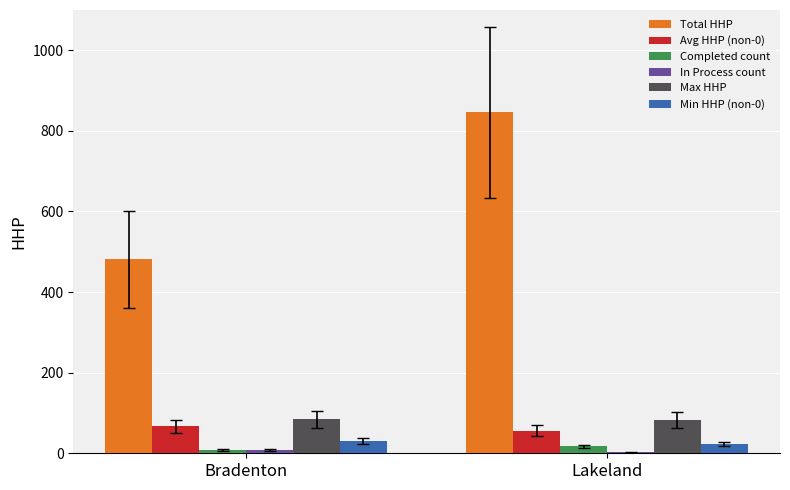

What is the sum of the Completed count values at Lakeland and Bradenton?

26